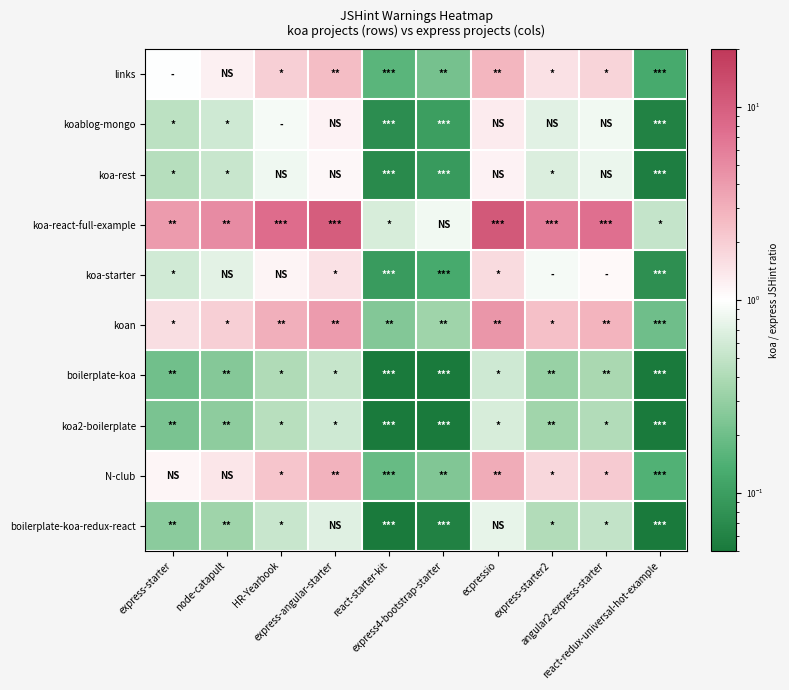

List the series in order of their peak value, lowest first.

boilerplate-koa, koa2-boilerplate, boilerplate-koa-redux-react, koa-rest, koablog-mongo, koa-starter, links, N-club, koan, koa-react-full-example